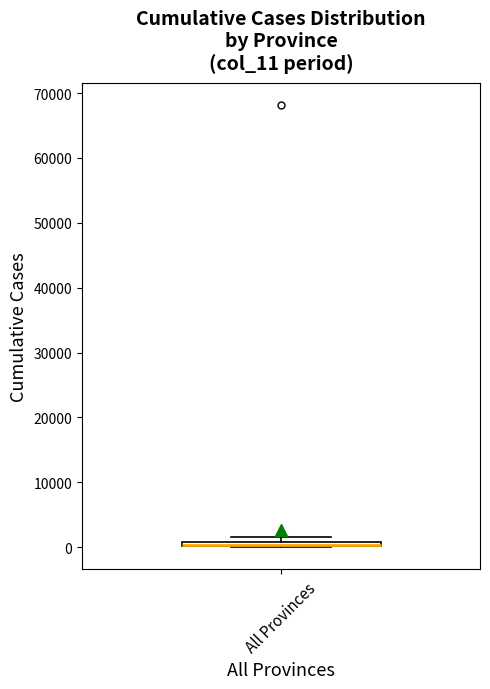

Where is the lower edge of the box for All Provinces on the y-axis? The values are not printed on the chart, so give them approximately, as read against the axis.

0